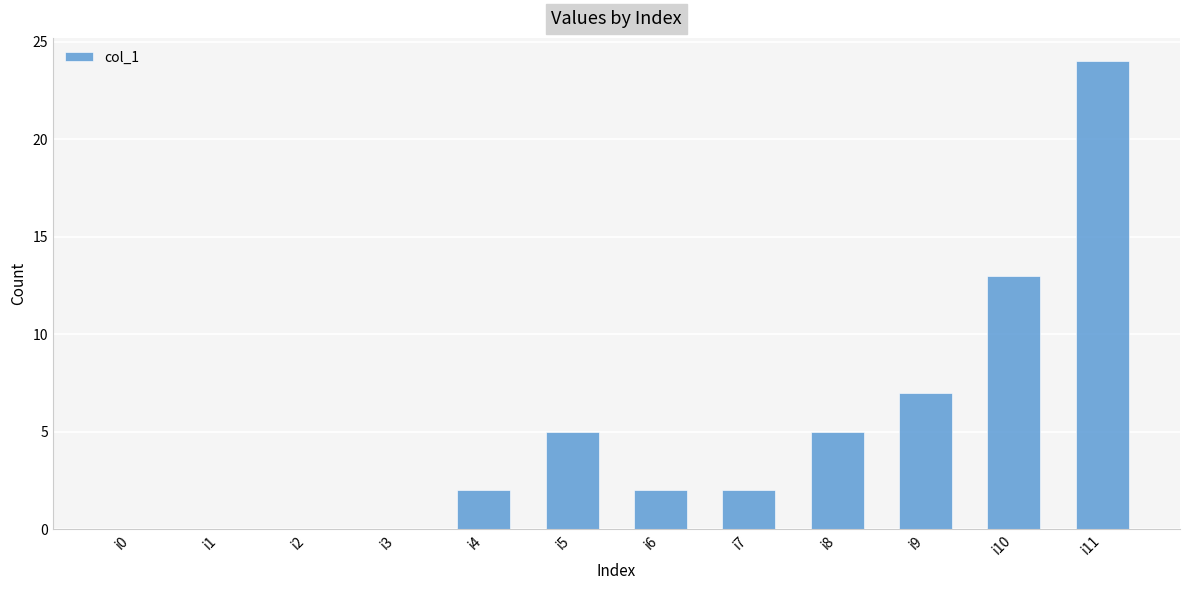

Does the chart contain stacked bars?

No